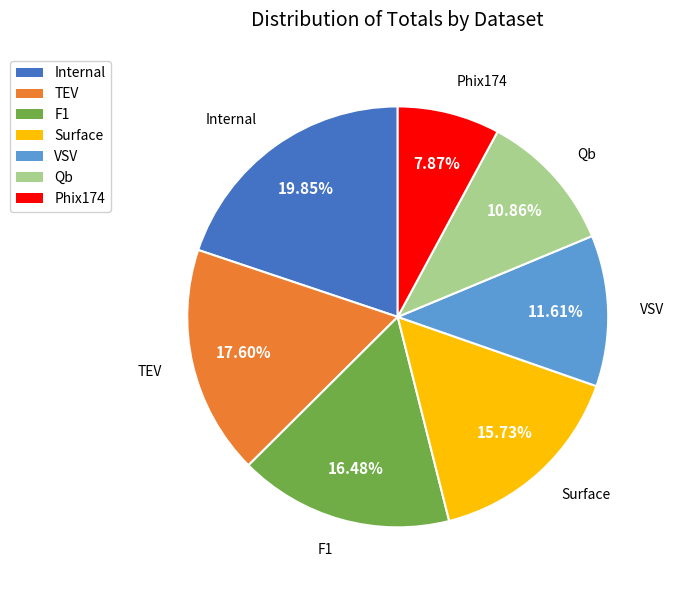

What percentage is the Surface slice, to the nearest percent?

16%